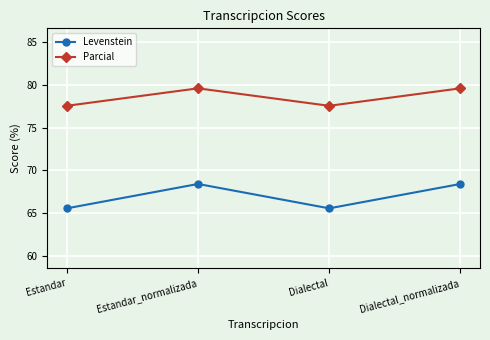

What are all the series names shown in the legend?

Levenstein, Parcial